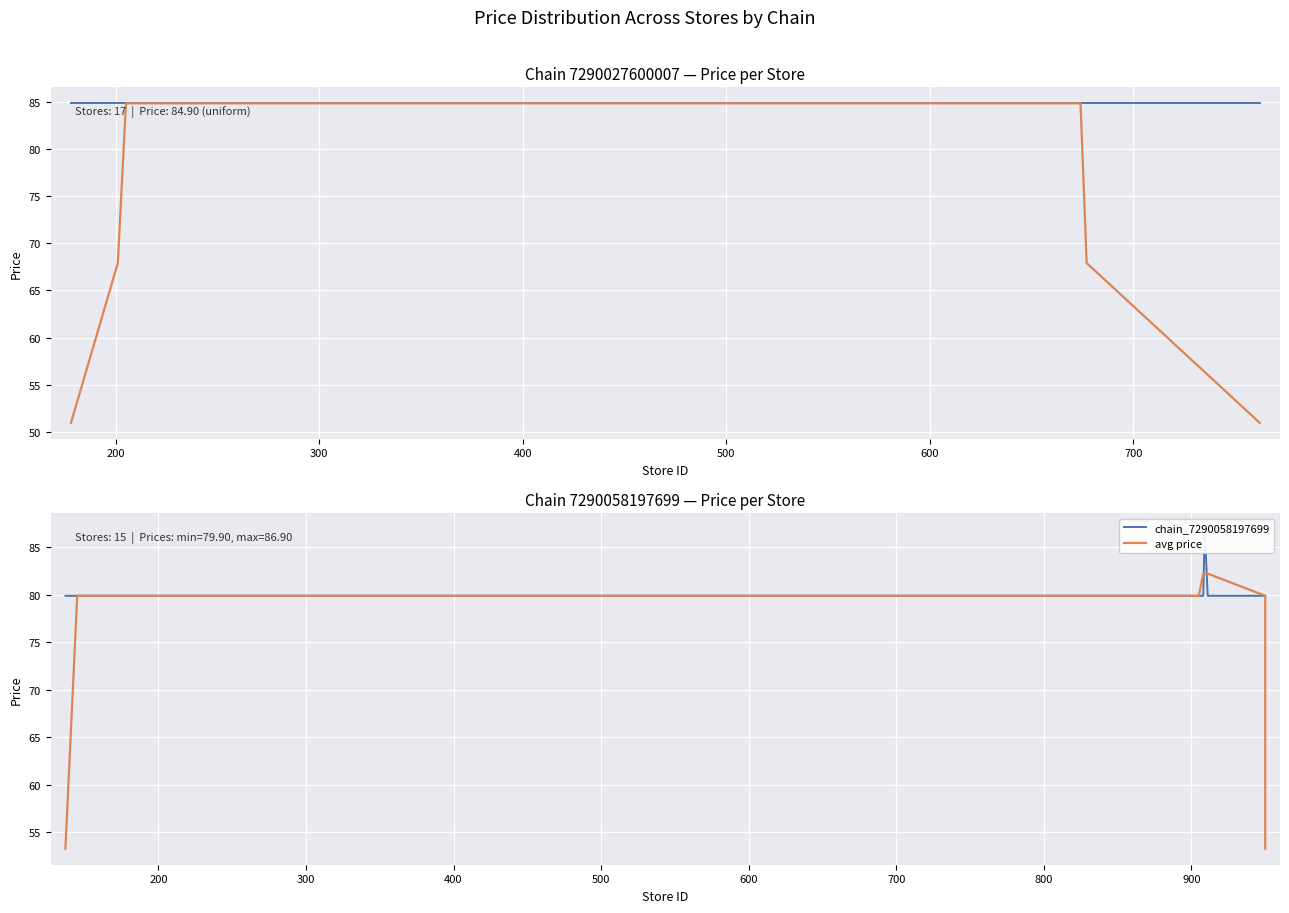

How many categories are shown in the chart?

15